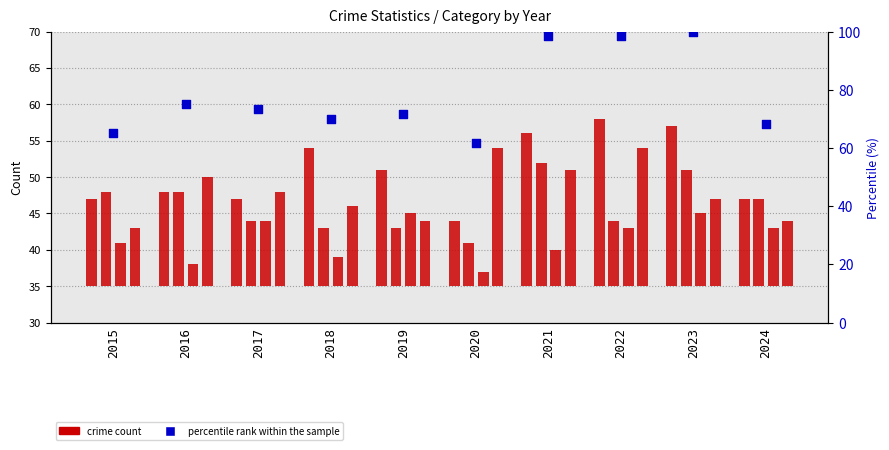

Which series reaches the maximum Y coordinate?

percentile rank within the sample